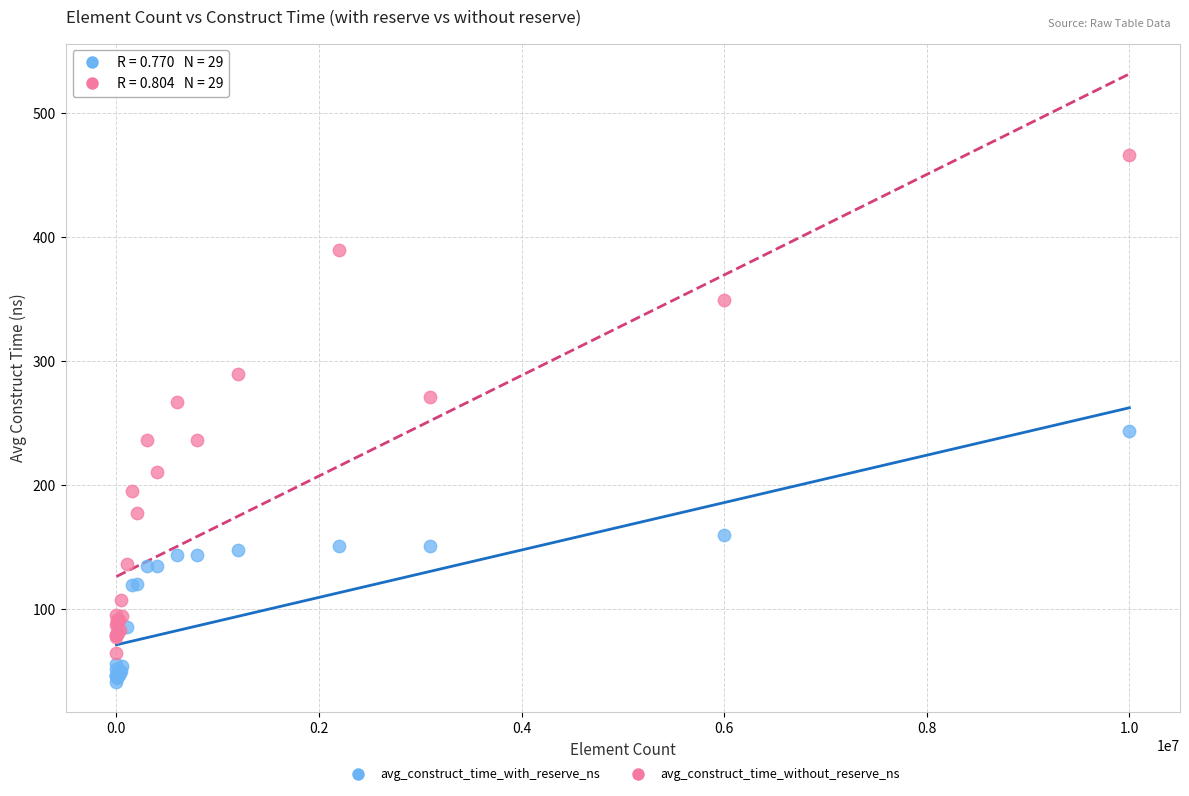

Which series contains the lowest Y value?

avg_construct_time_with_reserve_ns